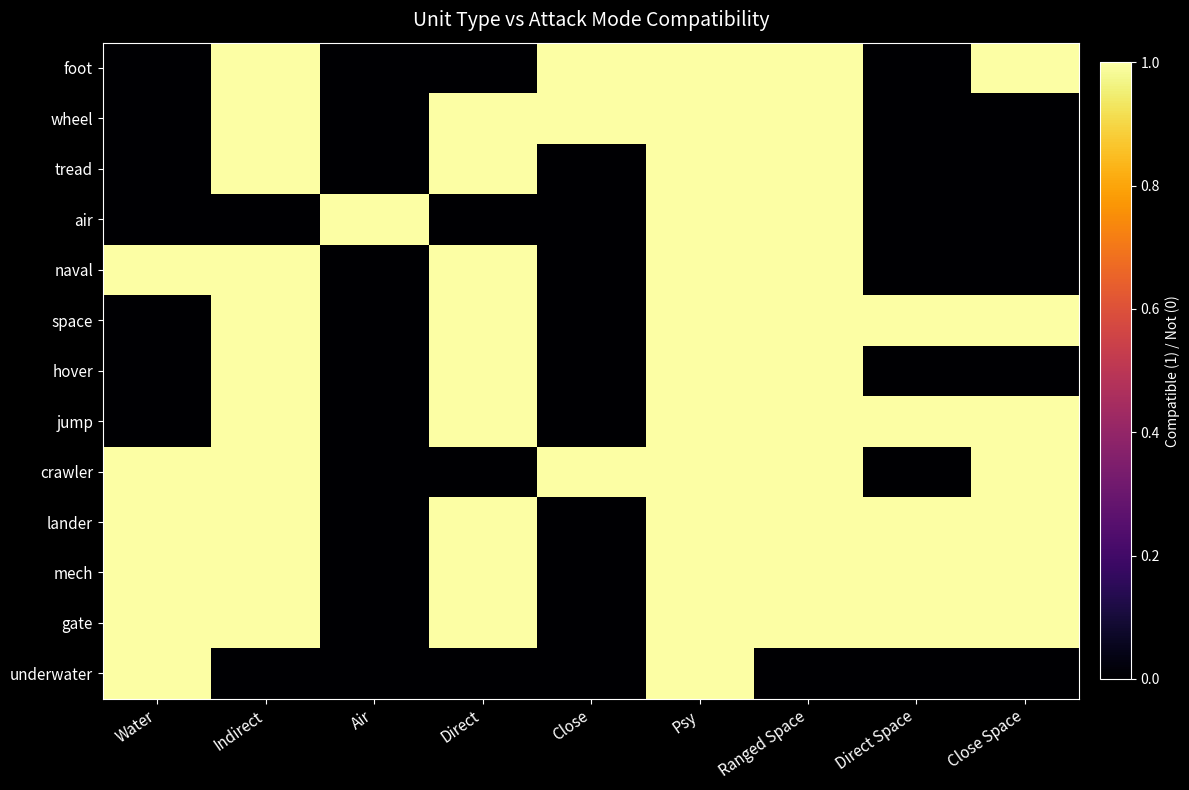

At how many categories does at least one series exceed 0?

9